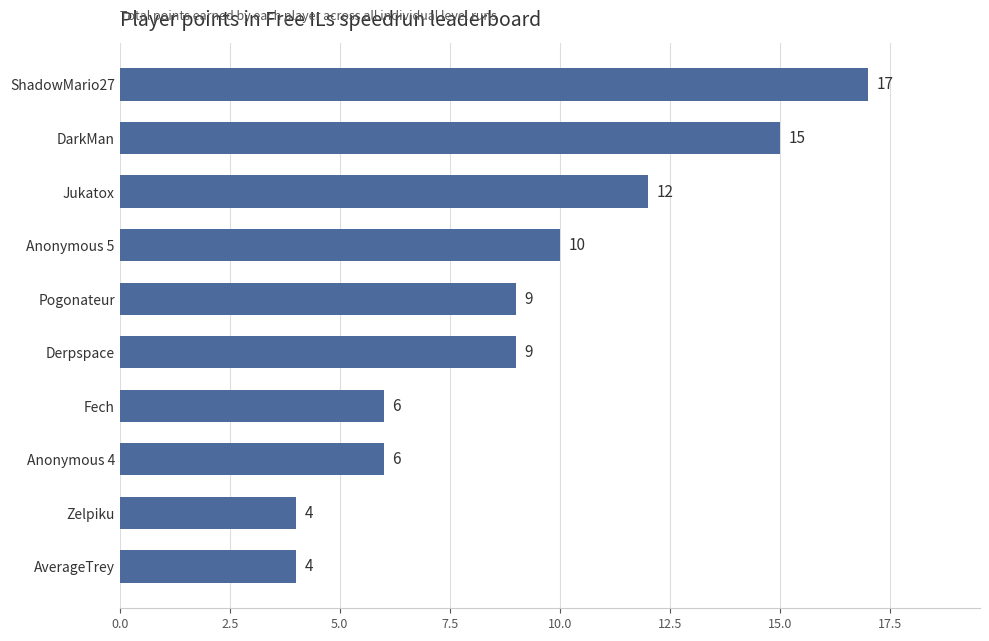

Reading bottom to top, list all the values displayed in this chart.

AverageTrey=4	Zelpiku=4	Anonymous 4=6	Fech=6	Derpspace=9	Pogonateur=9	Anonymous 5=10	Jukatox=12	DarkMan=15	ShadowMario27=17